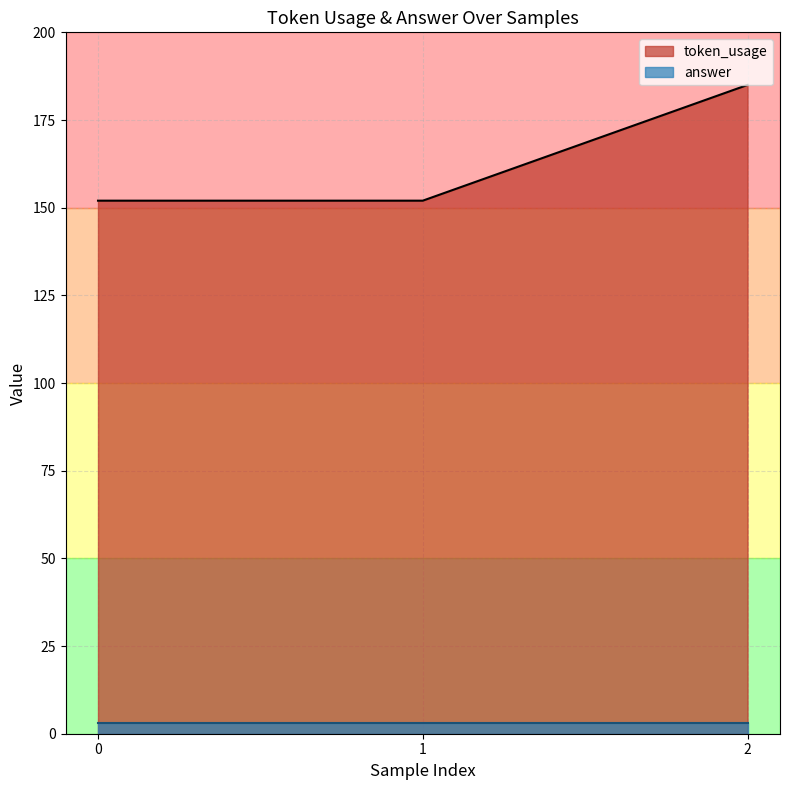

Rank the categories by value from highest to lowest.

2, 0, 1